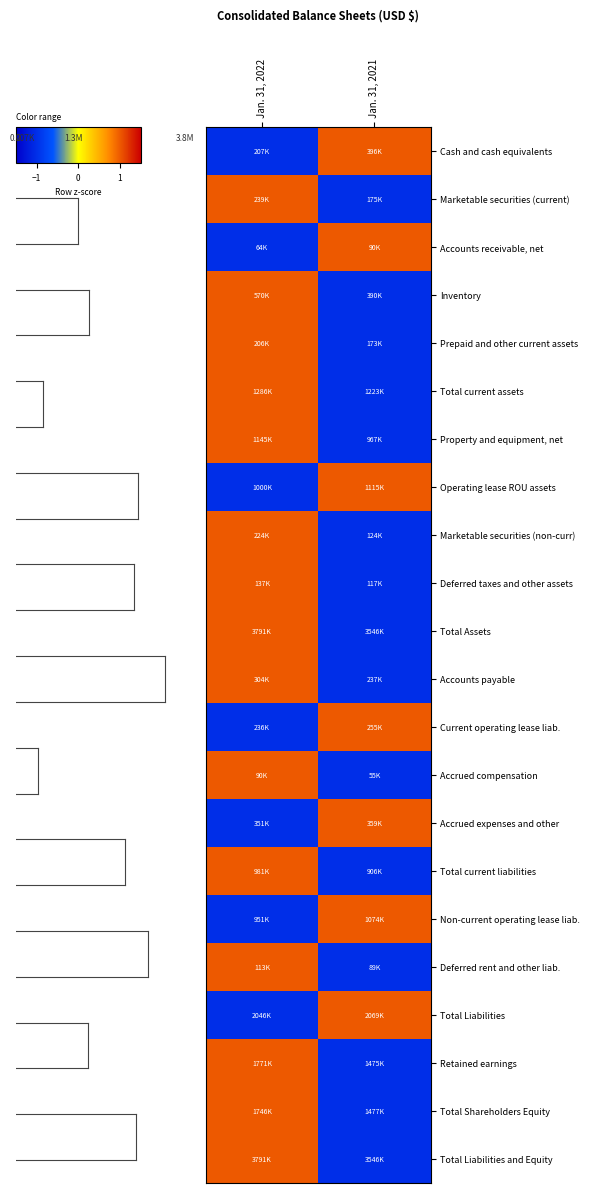

What is the spread (max minus min) of values at Jan. 31, 2021?

2